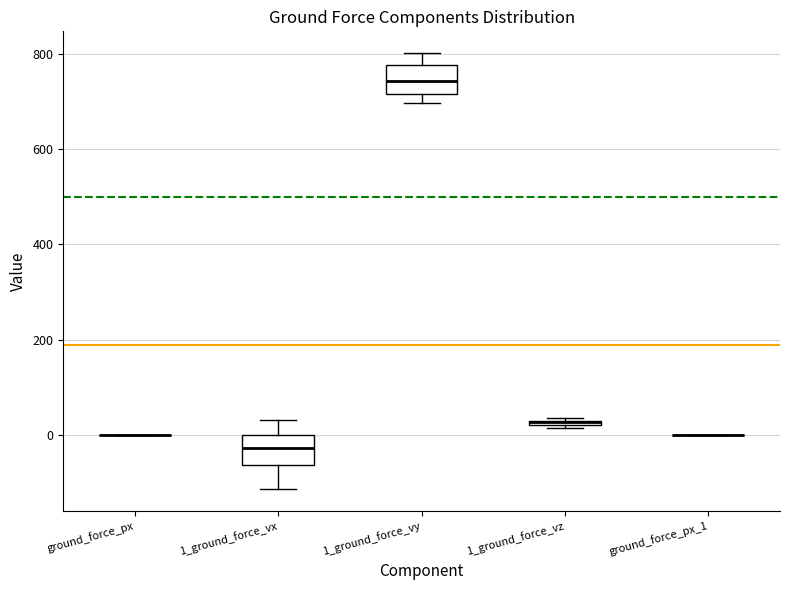

Where is the lower edge of the box for 1_ground_force_vy on the y-axis? The values are not printed on the chart, so give them approximately, as read against the axis.

720